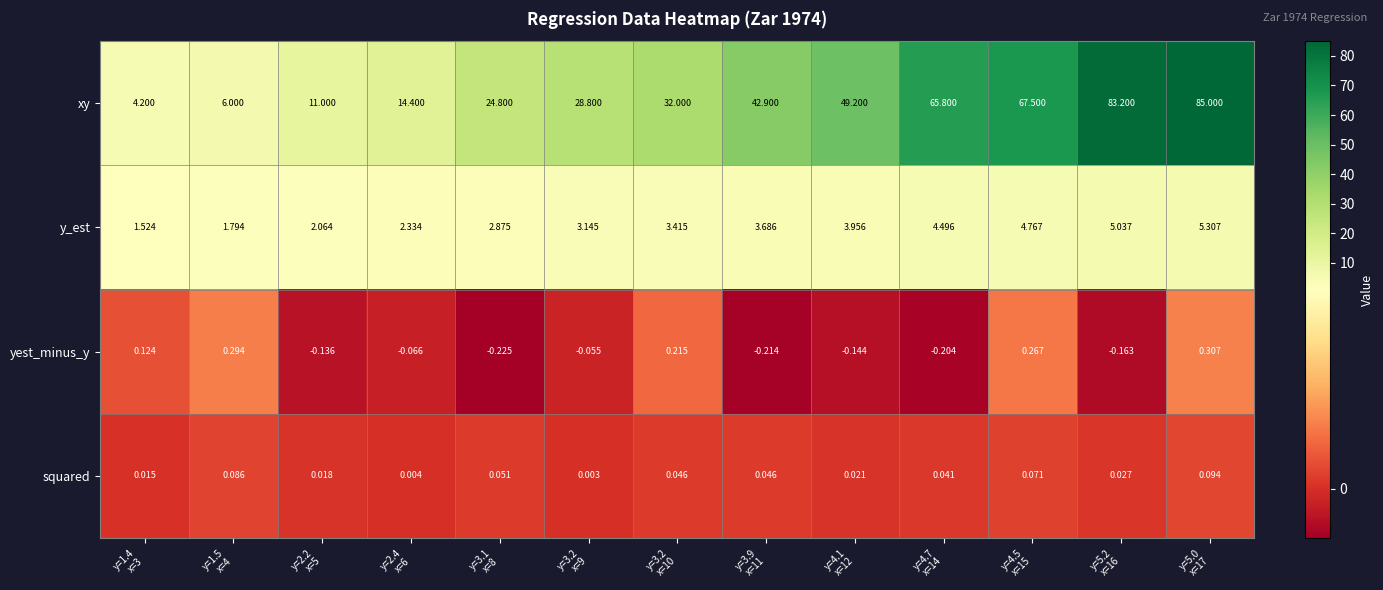

Which category has the highest value across all series?

y=5.0
x=17